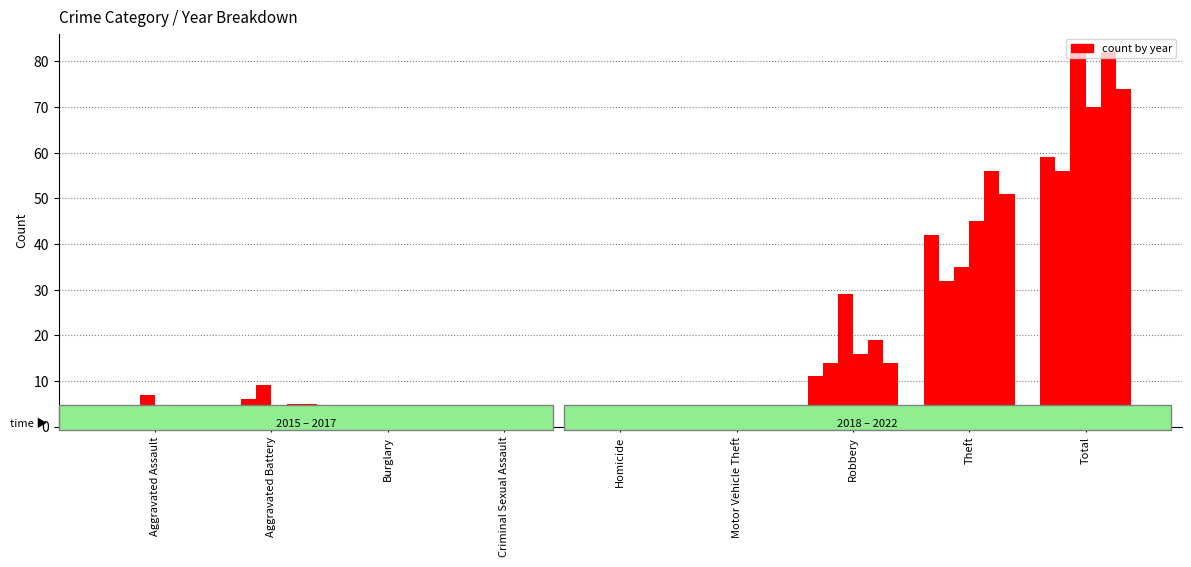

Reading right to left, transcribe all the data shown in this chart.

2017: 59	42	11	0	1	0	0	2	2
2020: 56	32	14	0	0	1	0	6	3
2022: 82	35	29	0	0	2	0	9	7
2016: 70	45	16	0	0	1	0	4	4
2015: 82	56	19	0	0	0	0	5	2
2018: 74	51	14	0	0	0	0	5	4